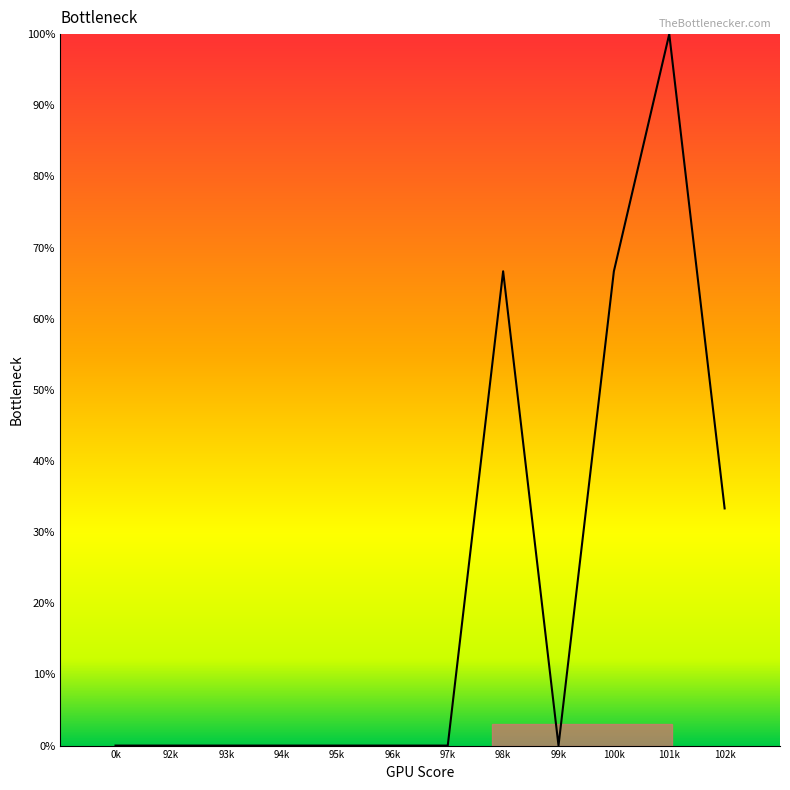

What is the approximate value at 98k?

66.7